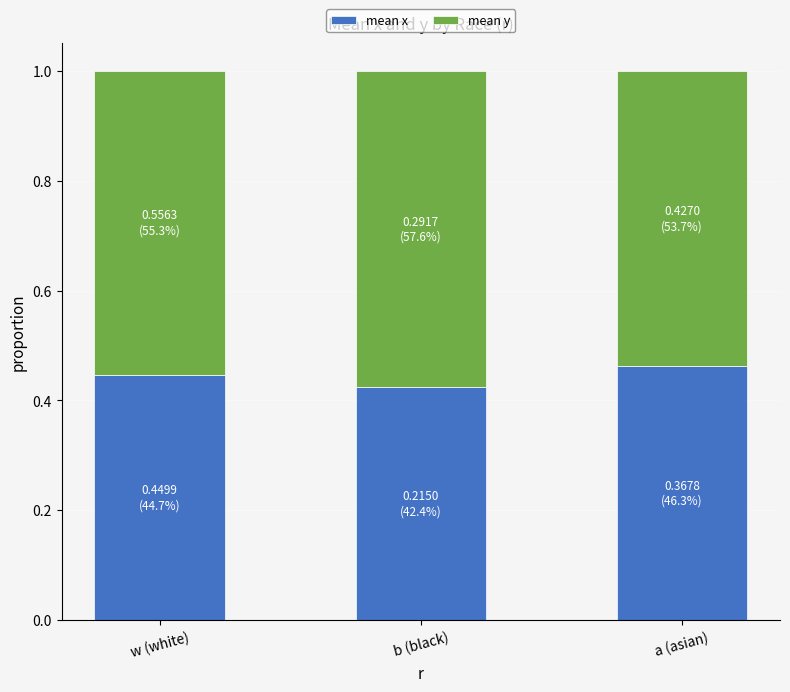

At which label does mean x reach its minimum?

b (black)